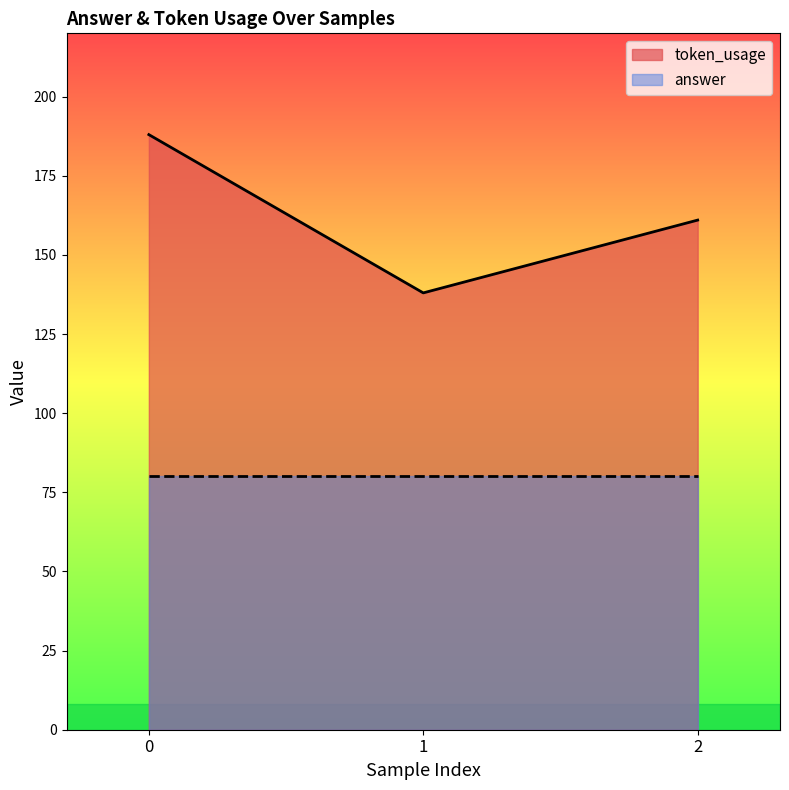

What is the difference between the values at 2 and 0?

27